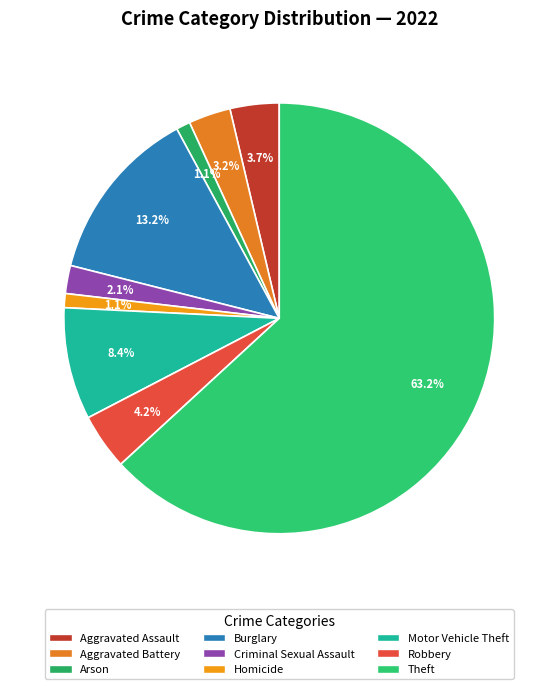

What percentage is NOT represented by Aggravated Battery?

96.8%